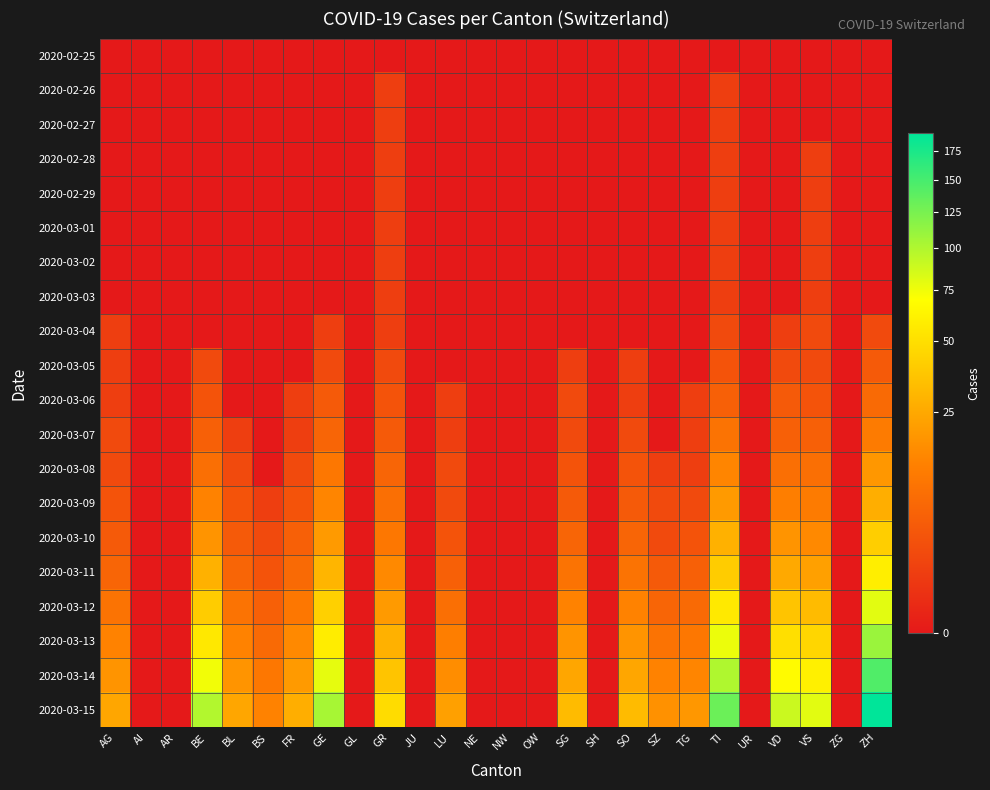

Which series has the largest total across all categories?

2020-03-15